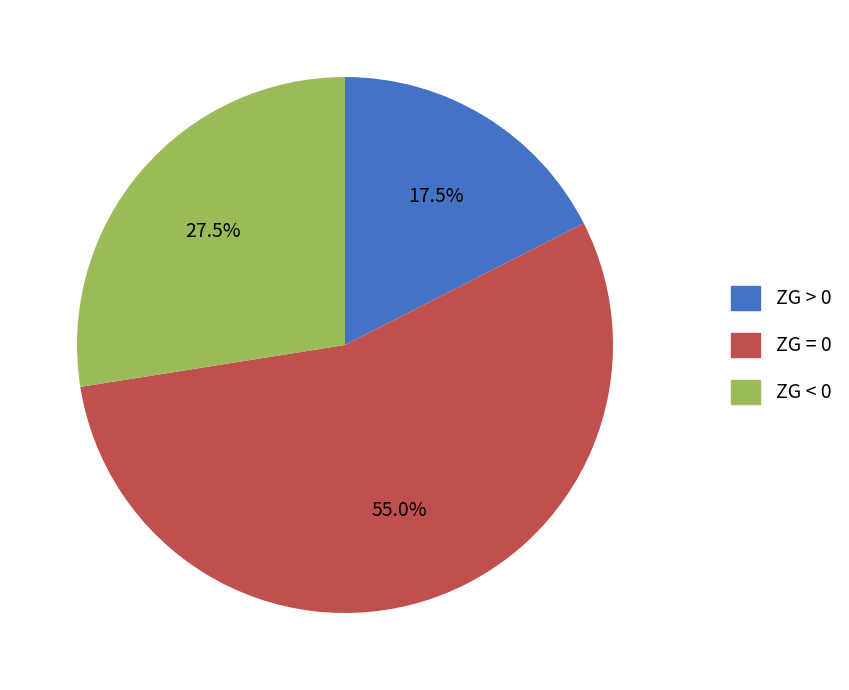

Is ZG < 0 the majority of the pie?

No